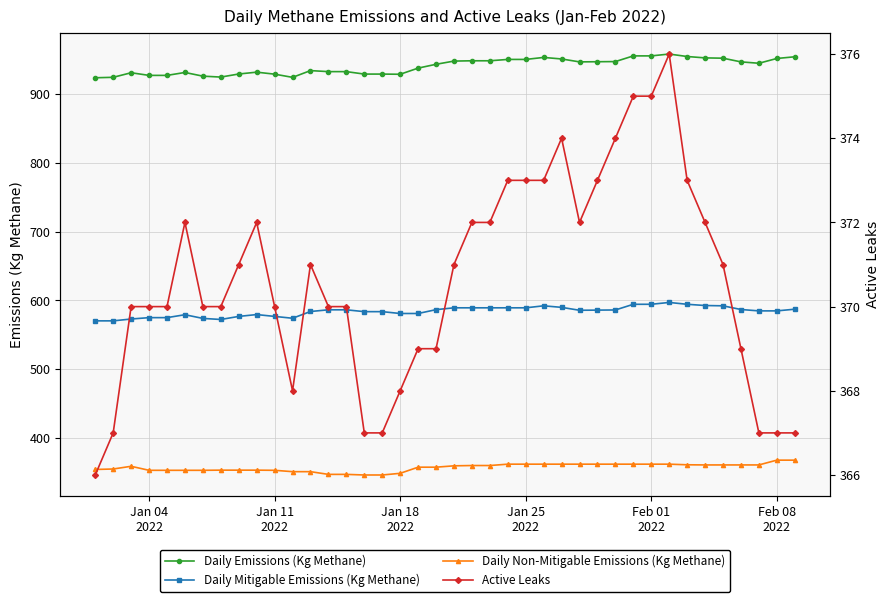

True or false: Daily Mitigable Emissions (Kg Methane) and Active Leaks cross at least once.

False